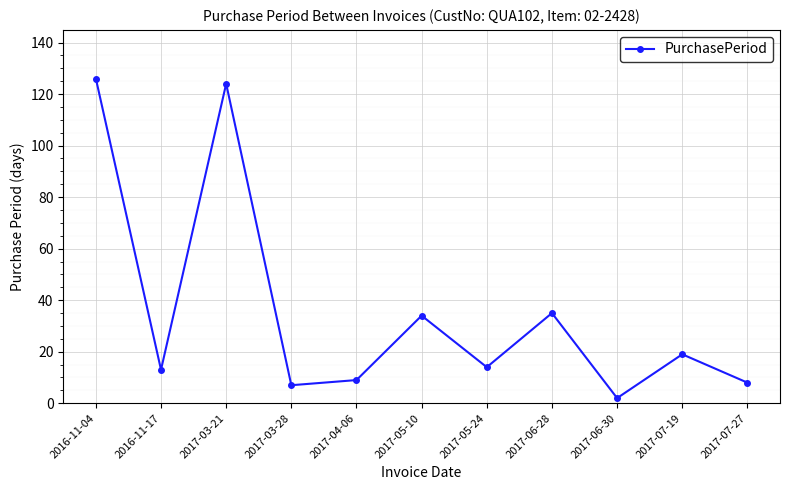

What is the label of the 10th point from the right?

2016-11-17